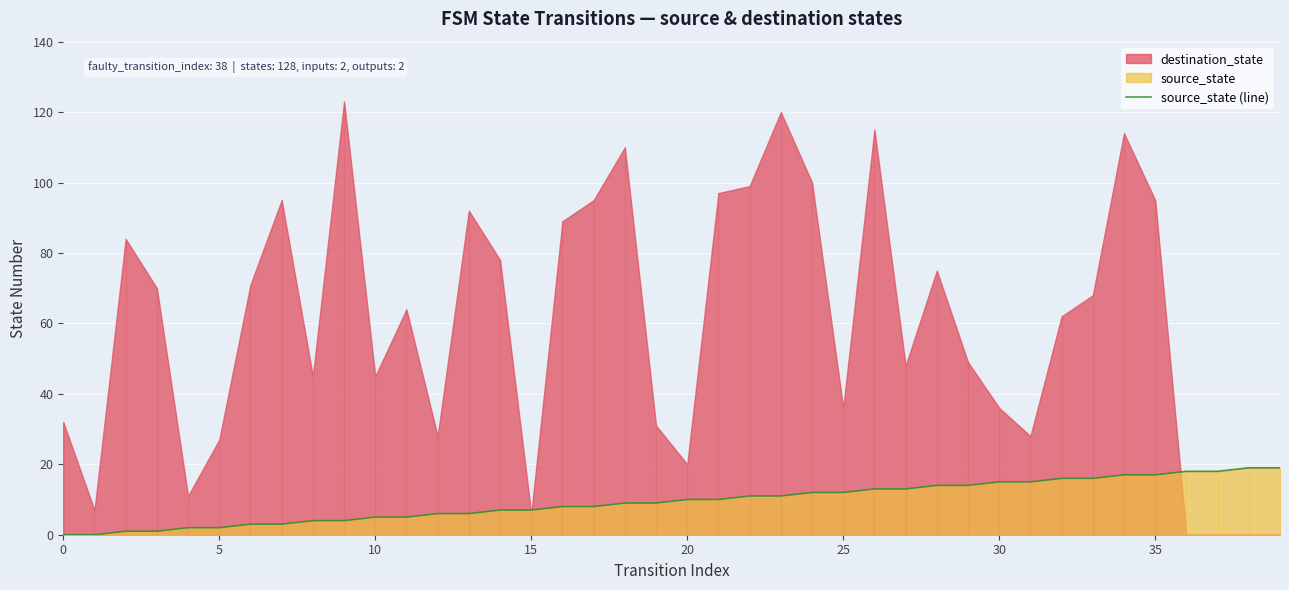

True or false: source_state (line) has a value of 0 at 0.

True